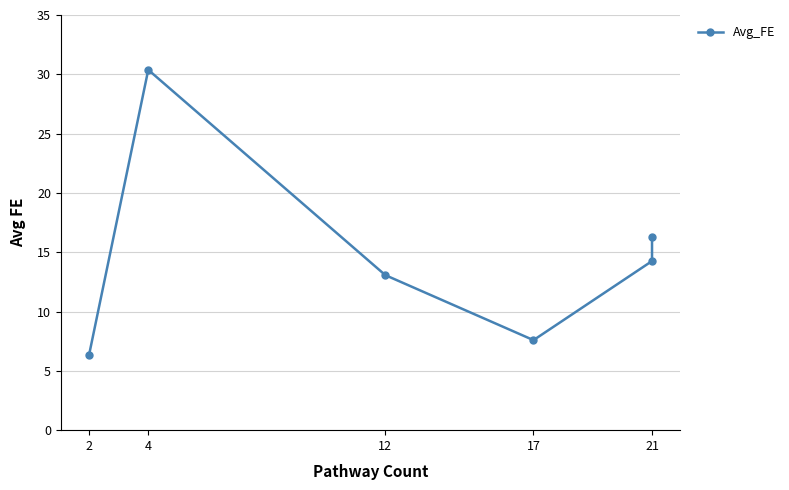

True or false: the data shows 30.4 at 4.

True